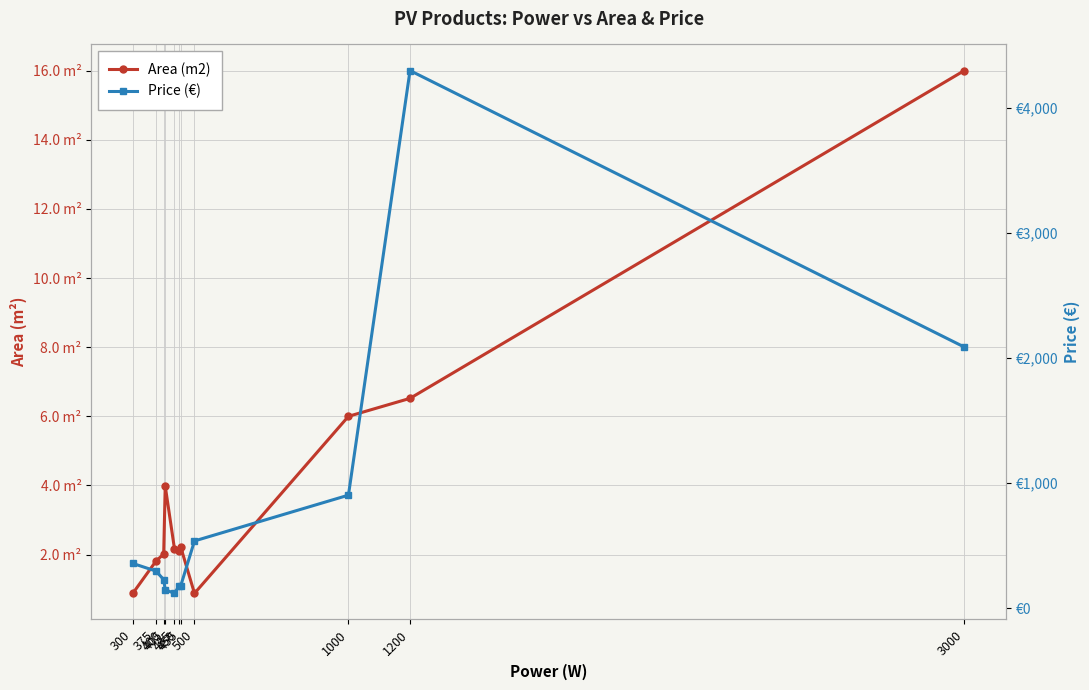

Is it true that Price (€) equals 120.0 at 435?

True